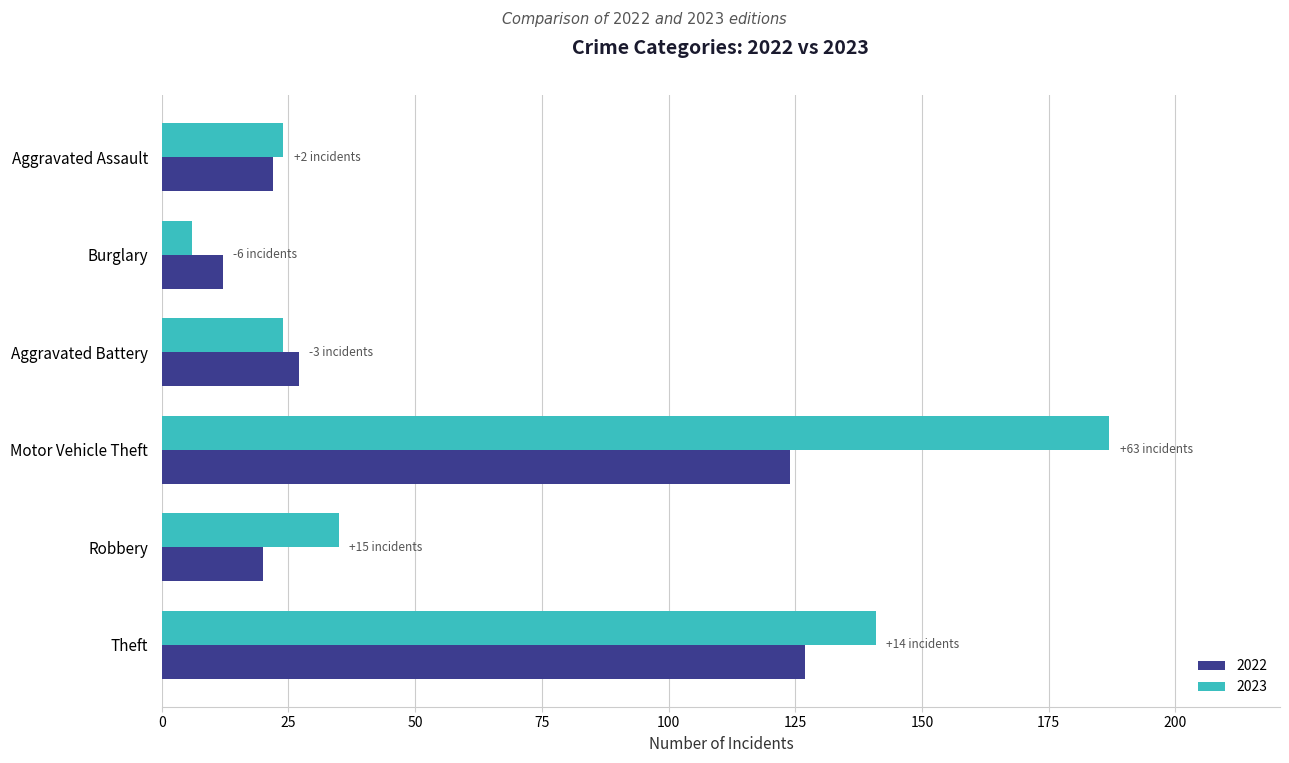

The value of 2022 at Robbery is 20. True or false?

True